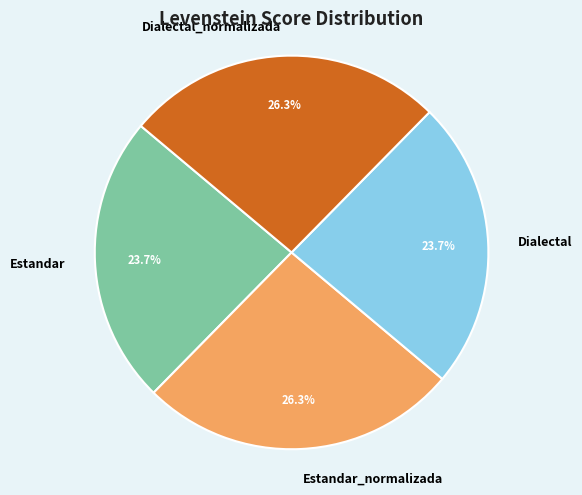

Approximately how many times larger is the value at Dialectal compared to Estandar?

1.0